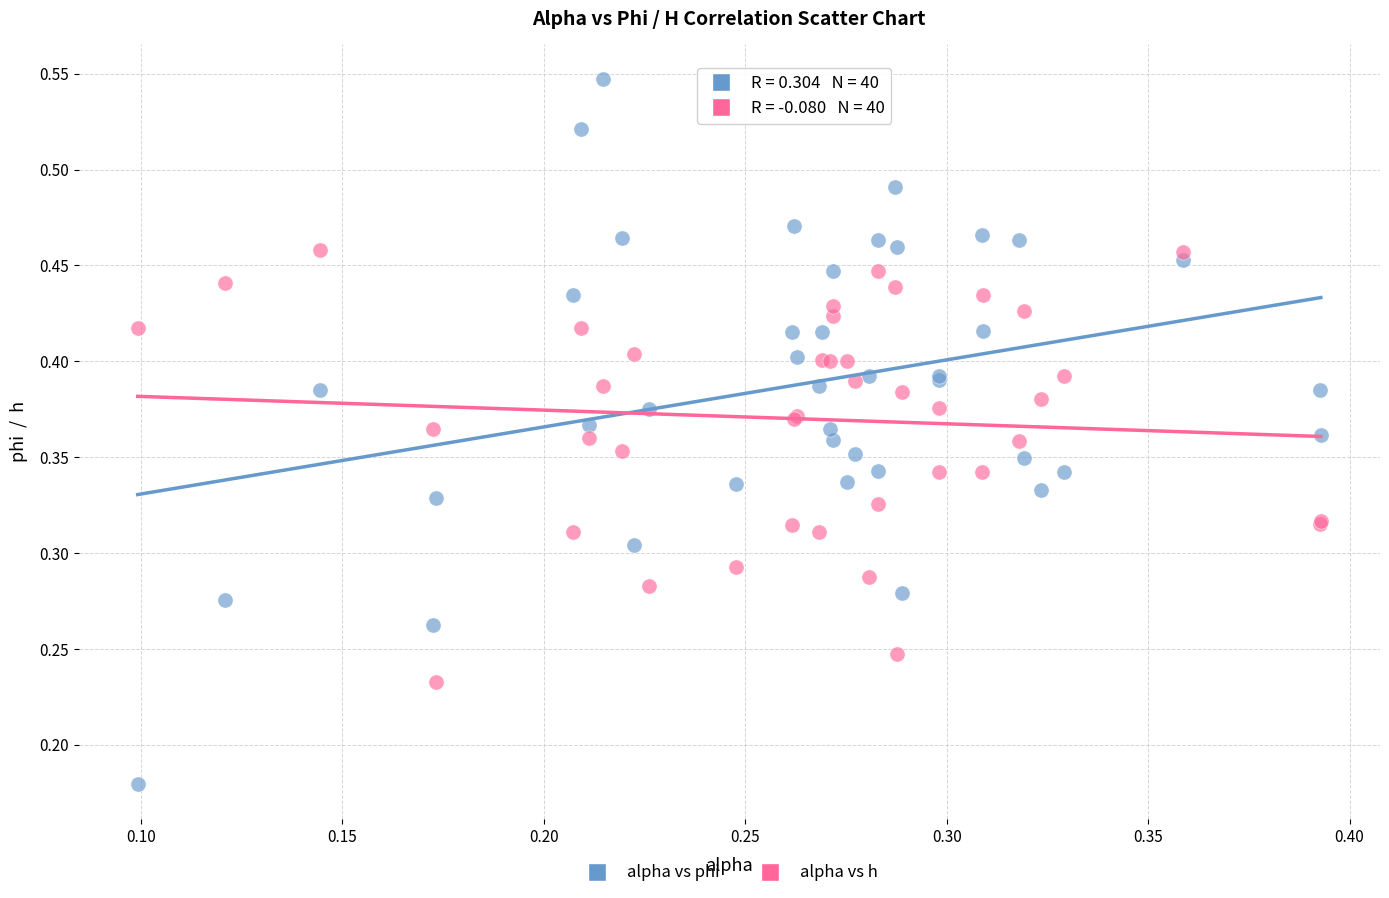

Which series reaches the maximum Y coordinate?

alpha vs phi